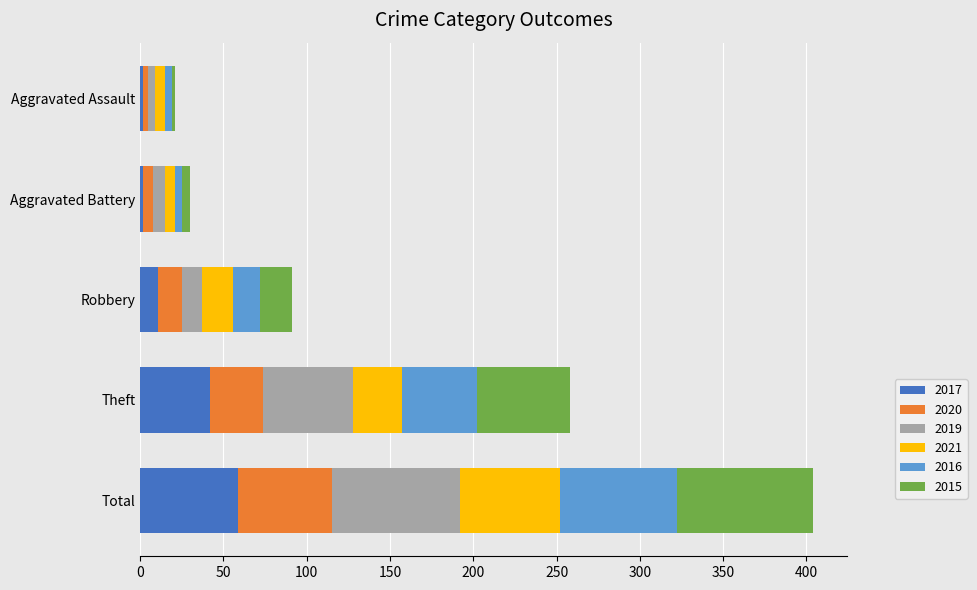

What is the difference between the second highest and minimum values in the 2017 series?

40